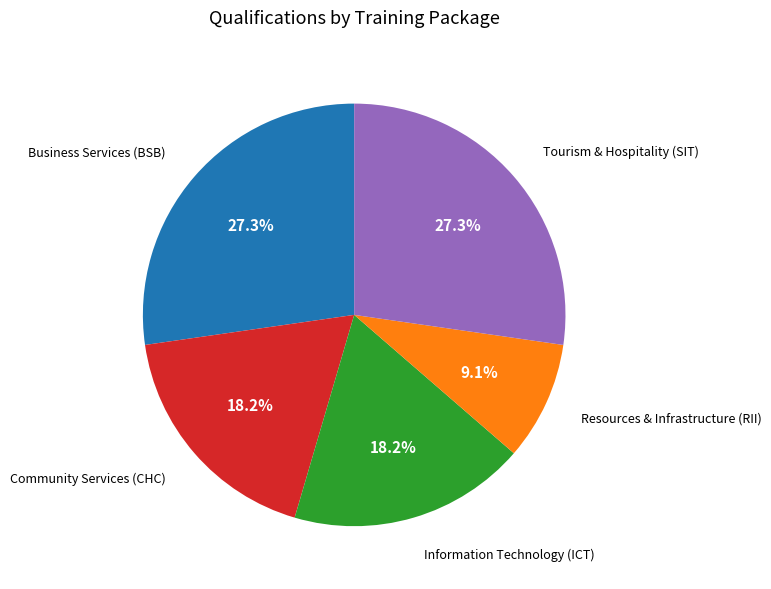

Is there any slice that represents more than half of the pie?

No